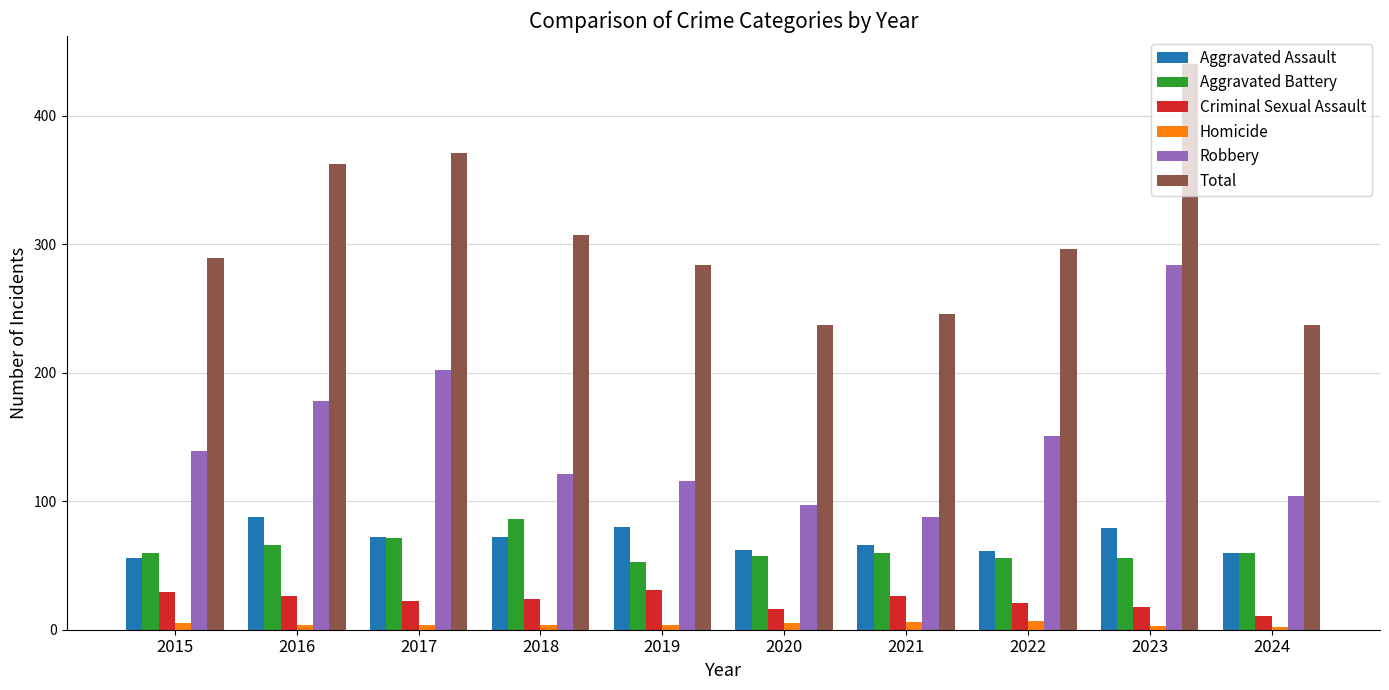

Where does the Criminal Sexual Assault series first go above 24?

2015